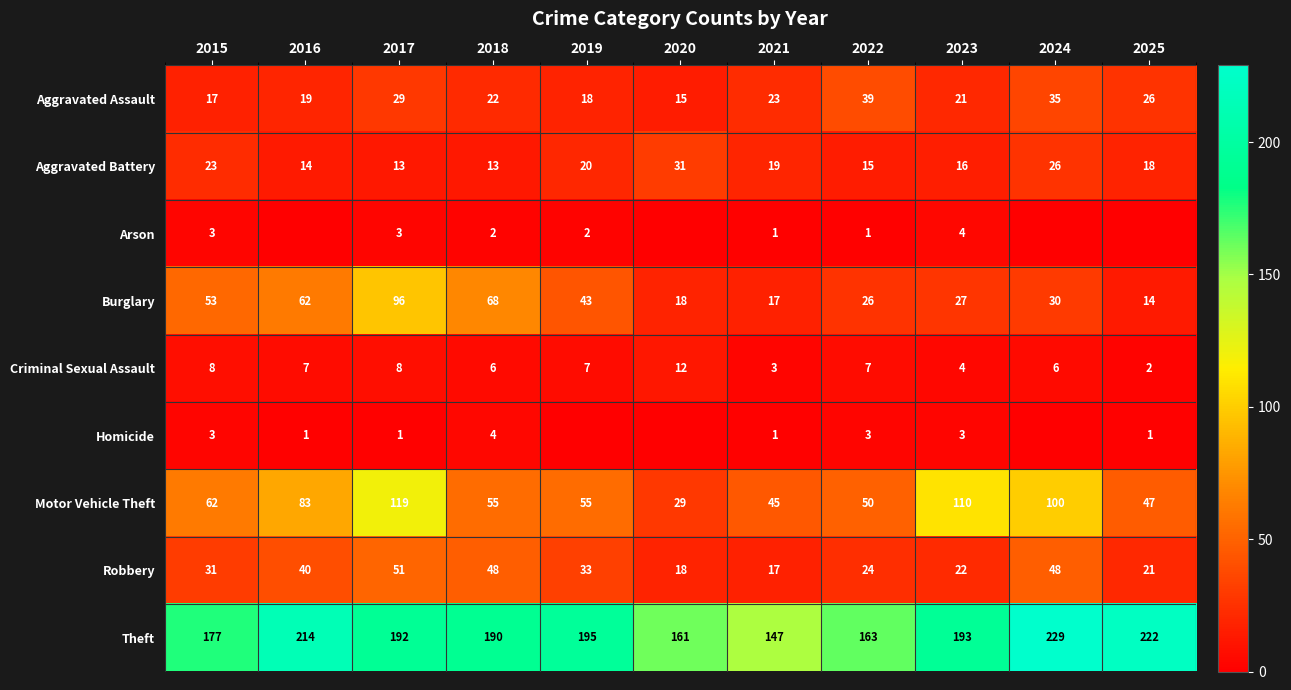

How many values in the Aggravated Battery series are below 18?

5